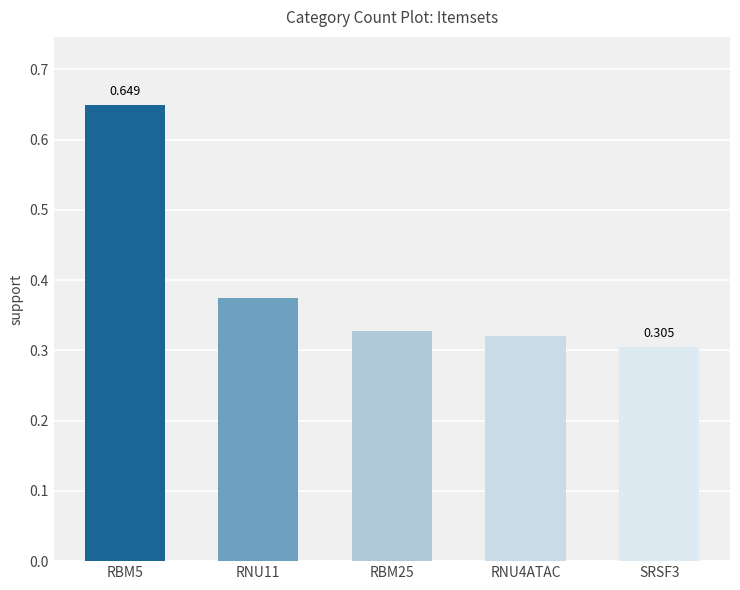

Count the number of categories in the chart.

5